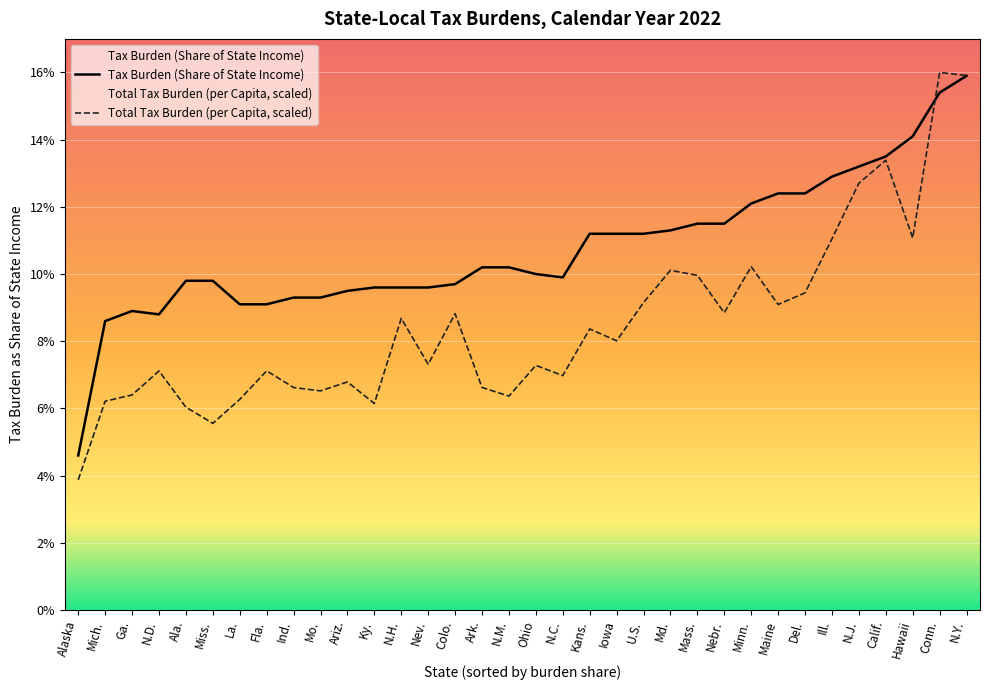

What are all the series names shown in the legend?

Tax Burden (Share of State Income), Total Tax Burden (per Capita, scaled)